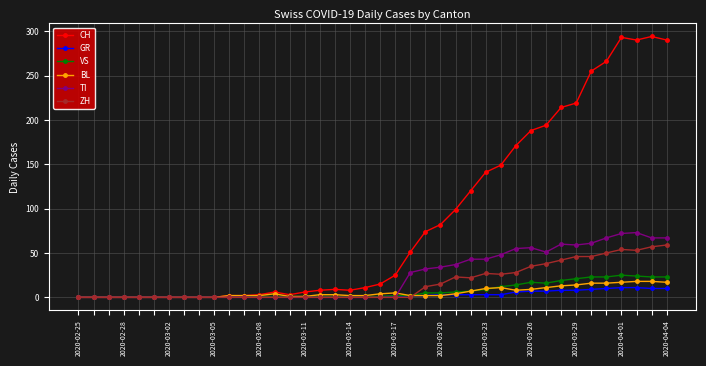

Which series has the largest range (max minus min)?

CH